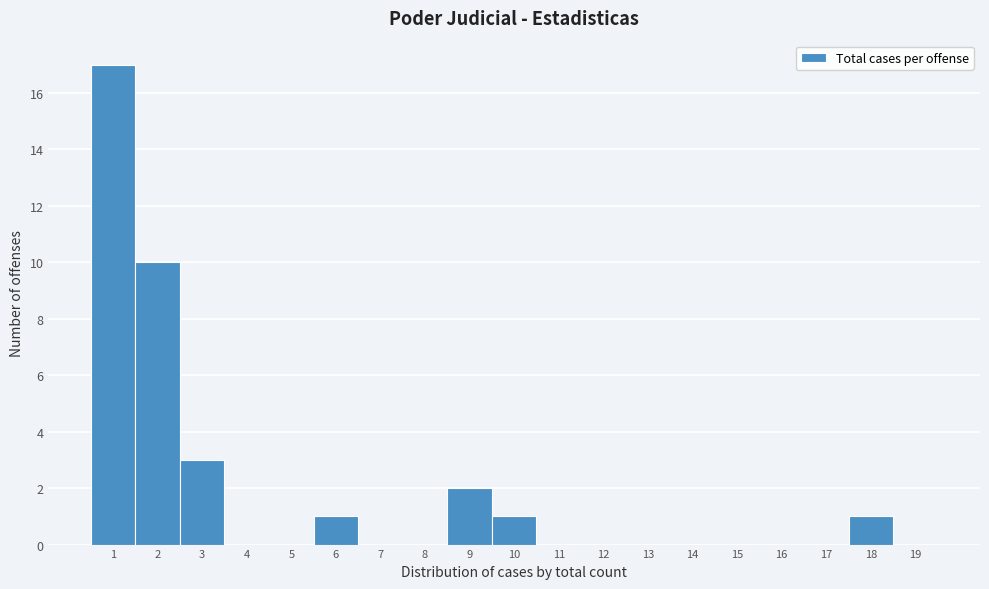

What is the height of the bar covering 17.5 to 18.5 on the x-axis? The values are not printed on the chart, so give them approximately, as read against the axis.

1